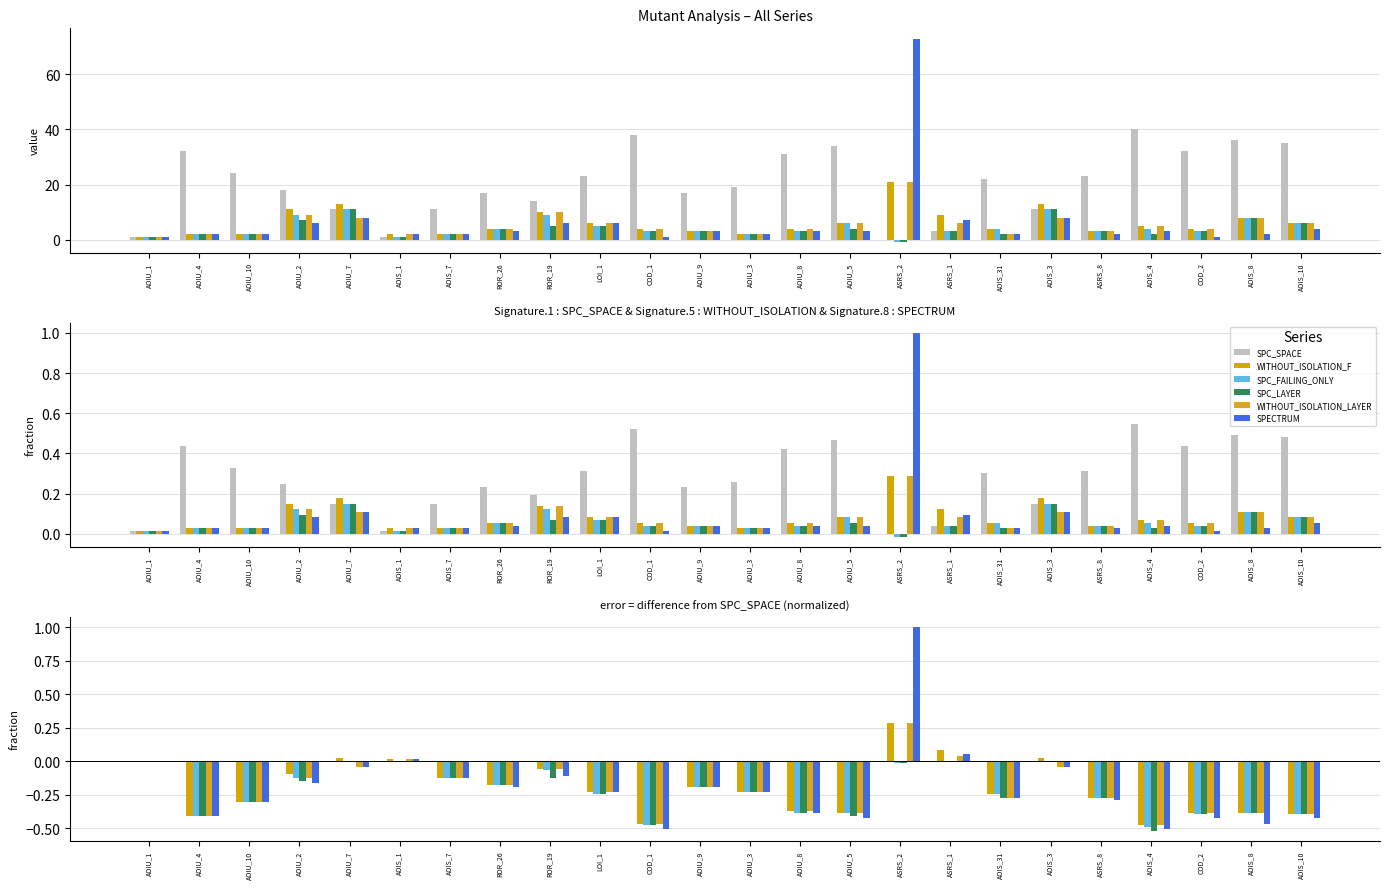

At which label is SPC_SPACE closest to 0?

AOIU_1